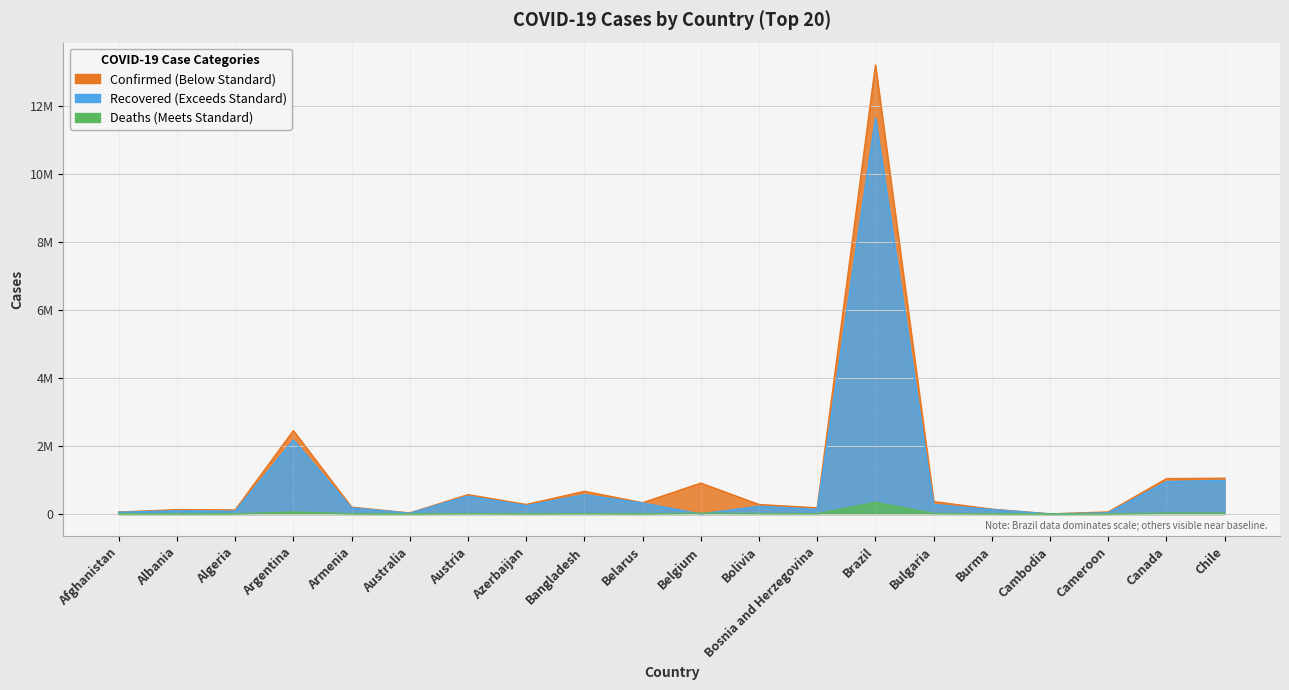

What is the label of the 14th point from the left?

Brazil